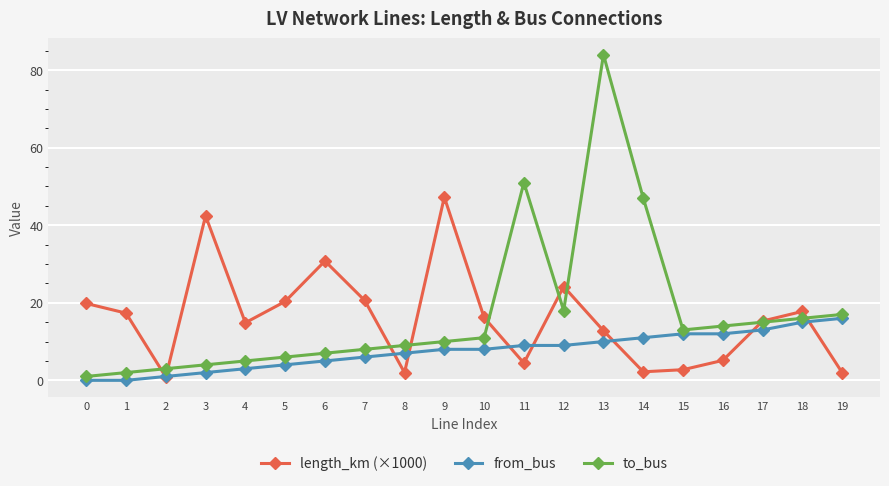

What is the sum of the to_bus values at 13 and 0?

85.0